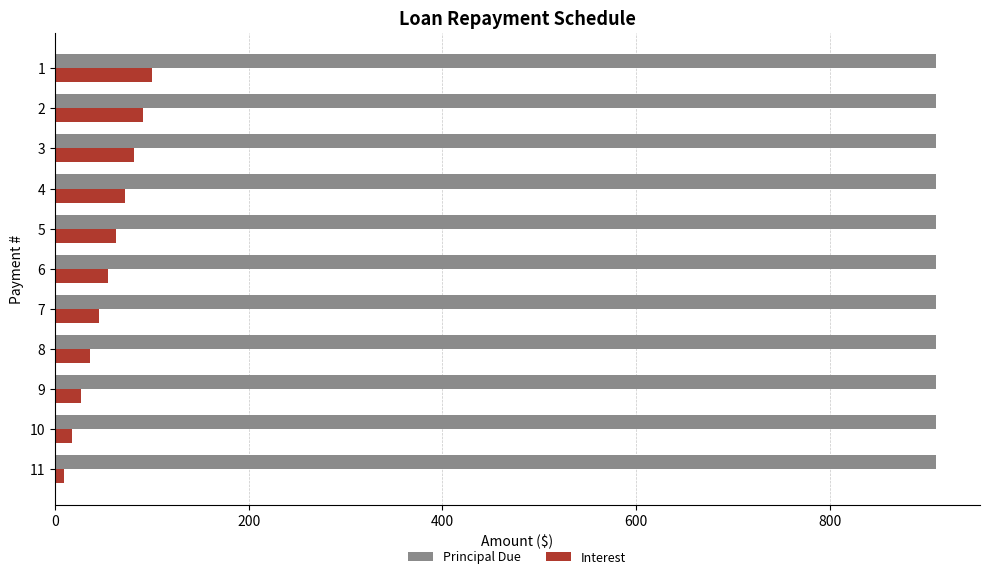

At 10, list the series in order from largest to smallest.

Principal Due, Interest